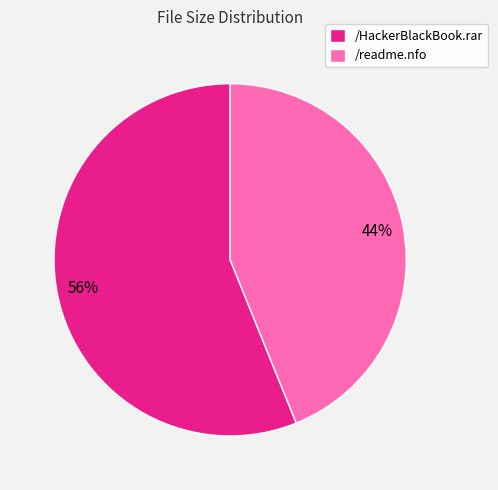

Which slice is the smallest?

/readme.nfo